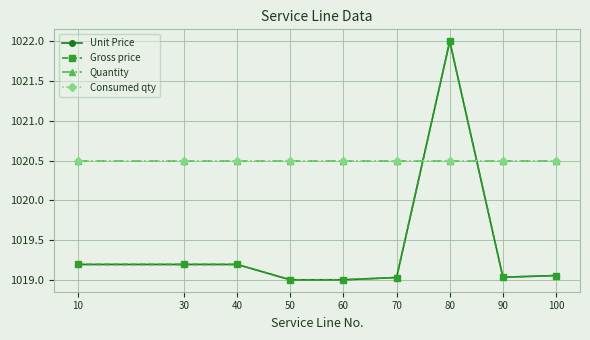

Between 60 and 100, which series saw the biggest shift?

Unit Price